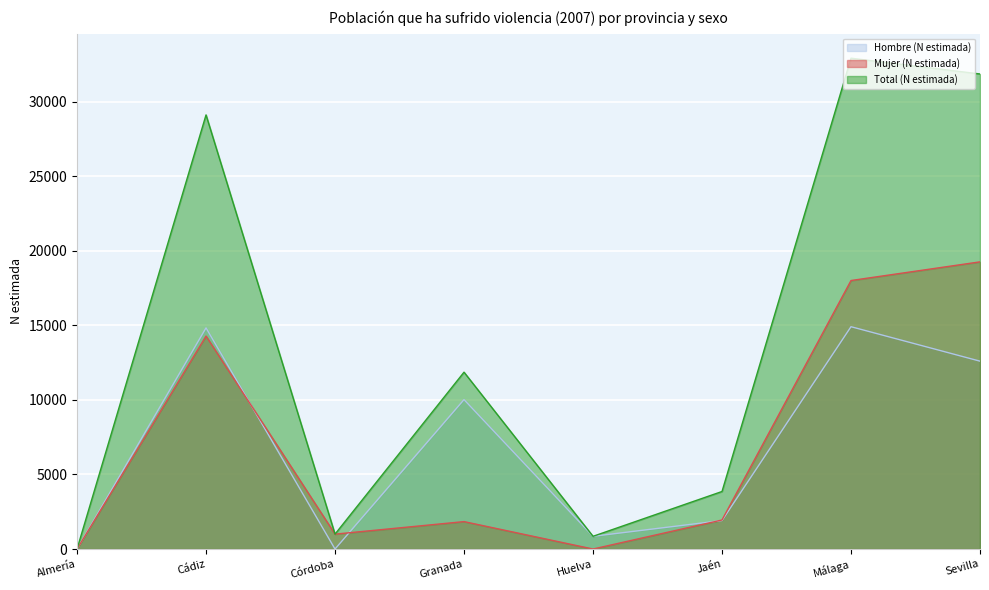

The Mujer (N estimada) series shows 1138 at Jaén. True or false?

False